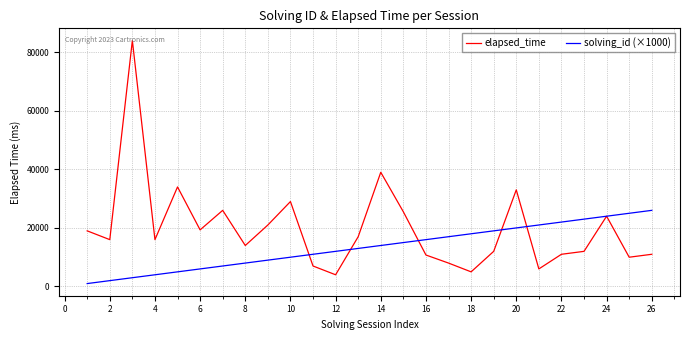

Which series has the widest spread of values?

elapsed_time